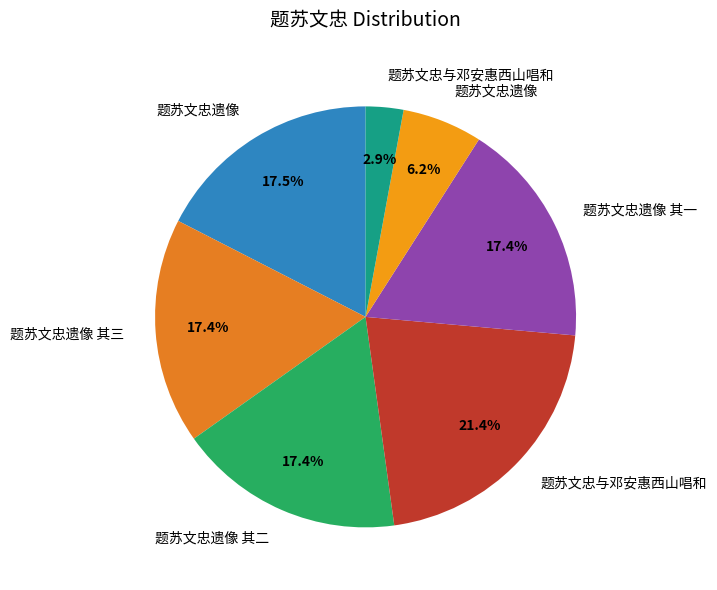

Count the number of slices in the pie.

7